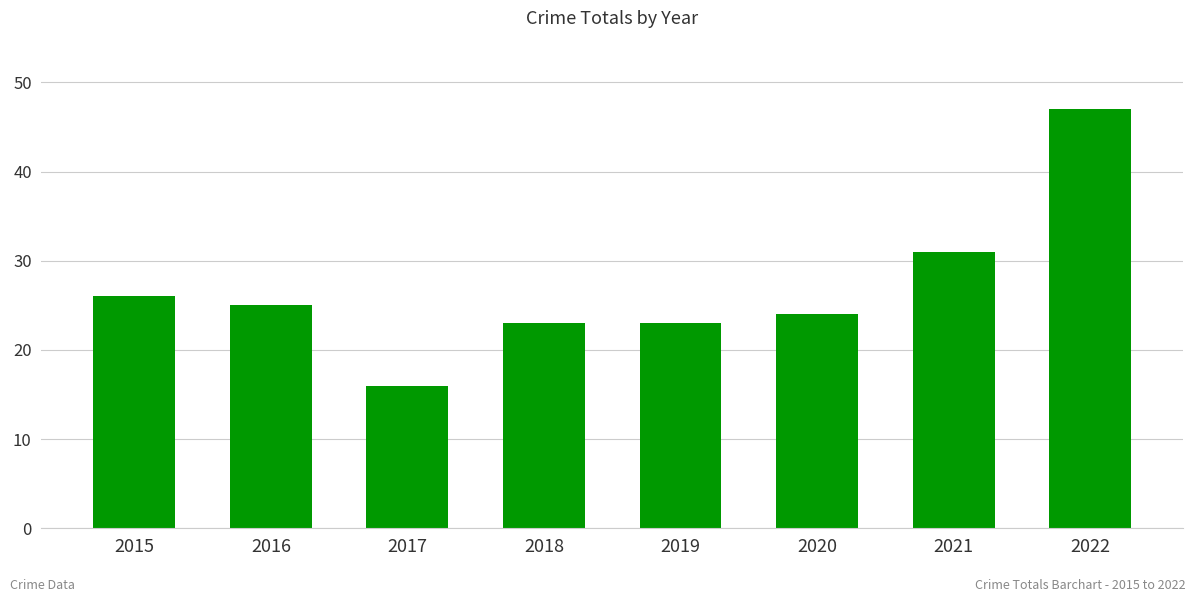

Reading left to right, what are all the values shown in this chart?

26	25	16	23	23	24	31	47